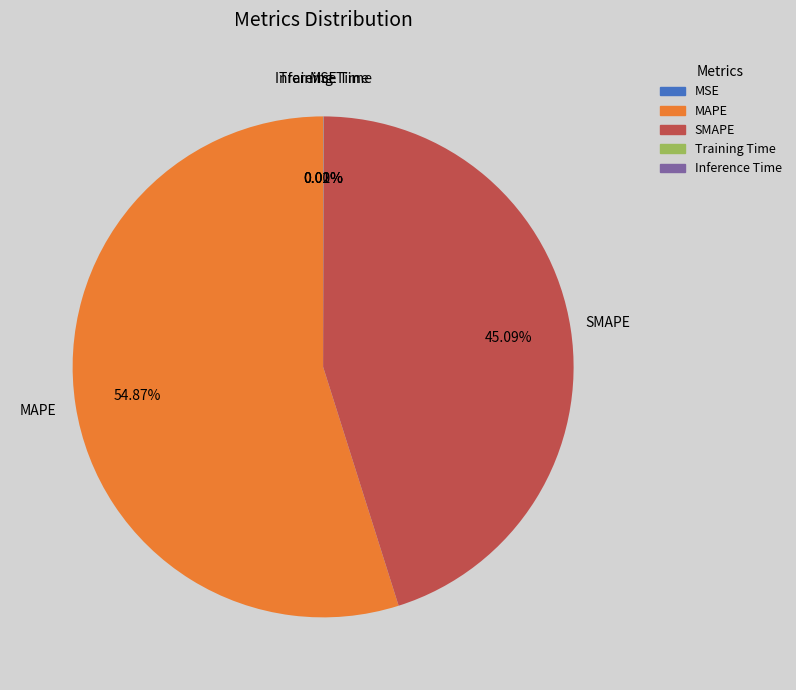

Is there any slice that represents more than half of the pie?

Yes